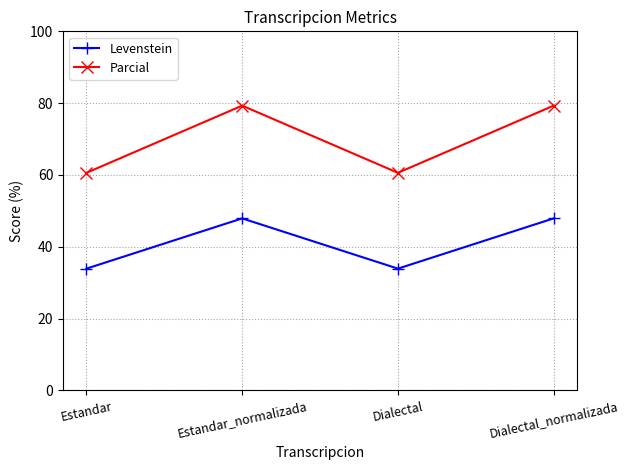

What are all the series names shown in the legend?

Levenstein, Parcial